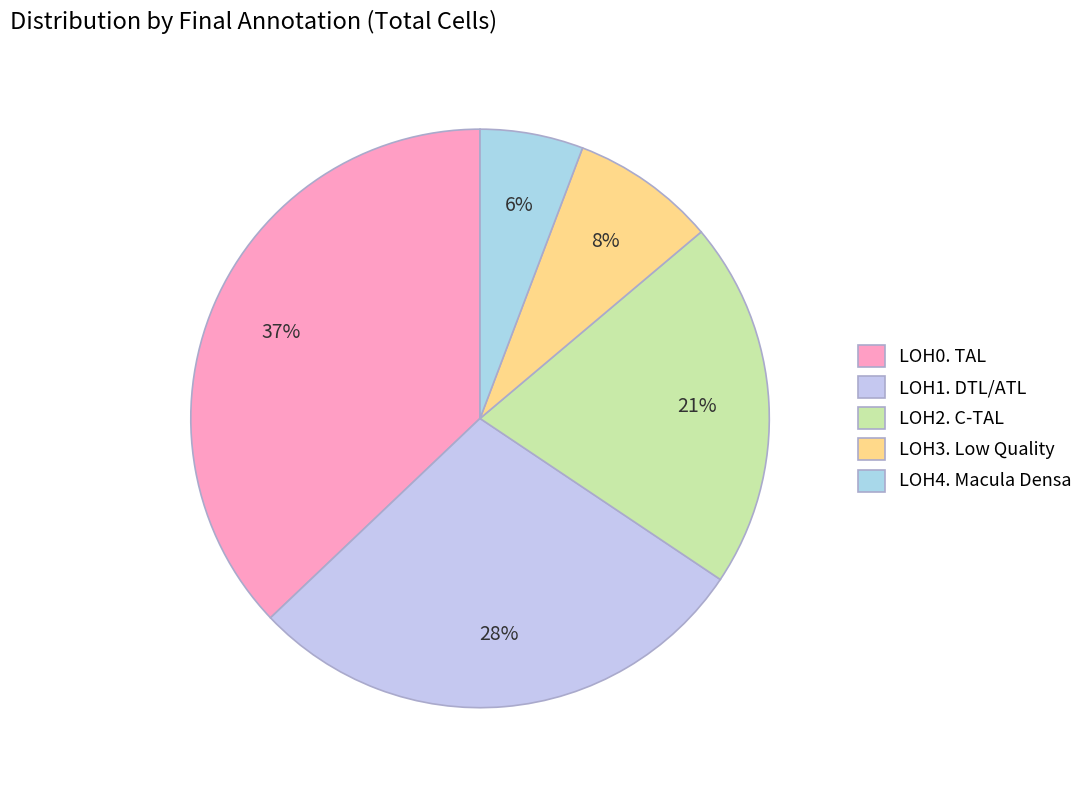

Count the number of slices in the pie.

5